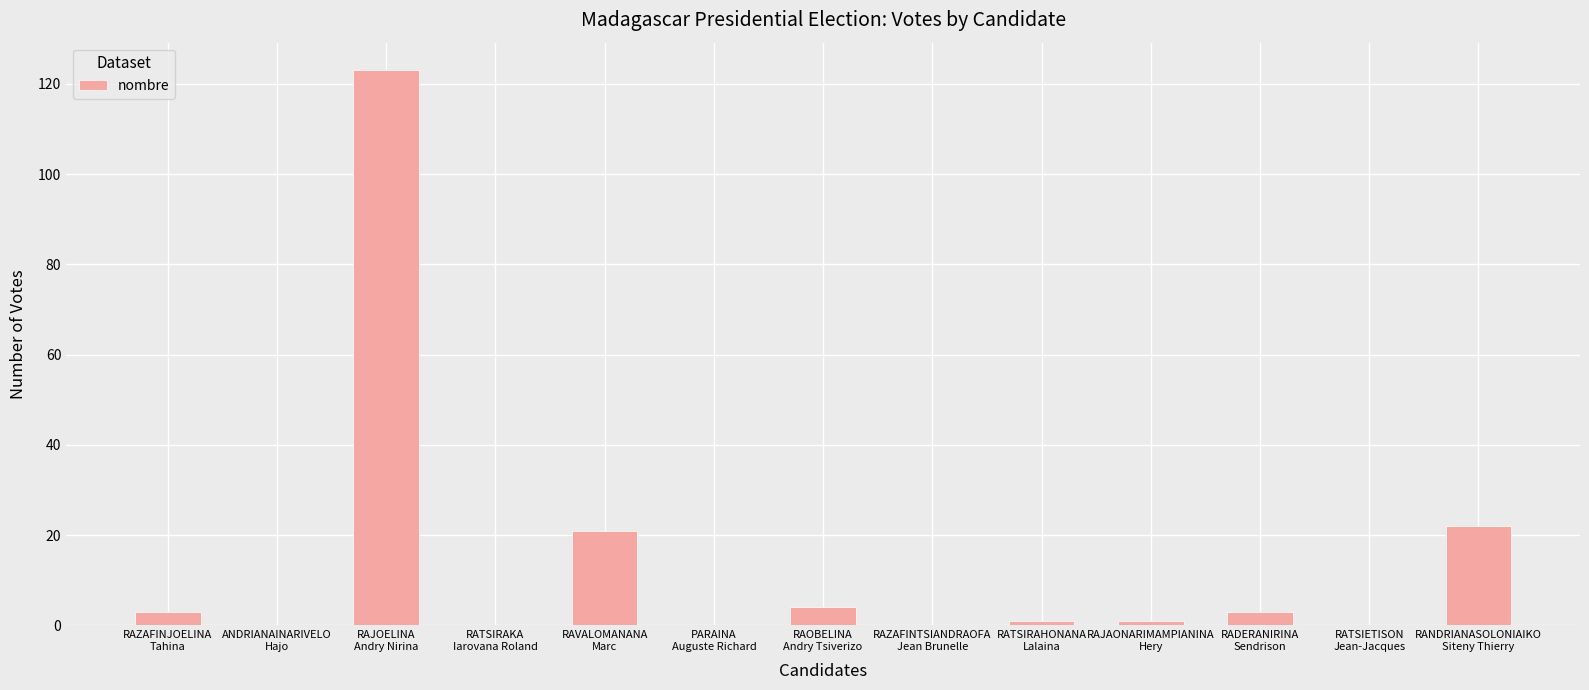

Which category has the highest value across all series?

RAJOELINA
Andry Nirina